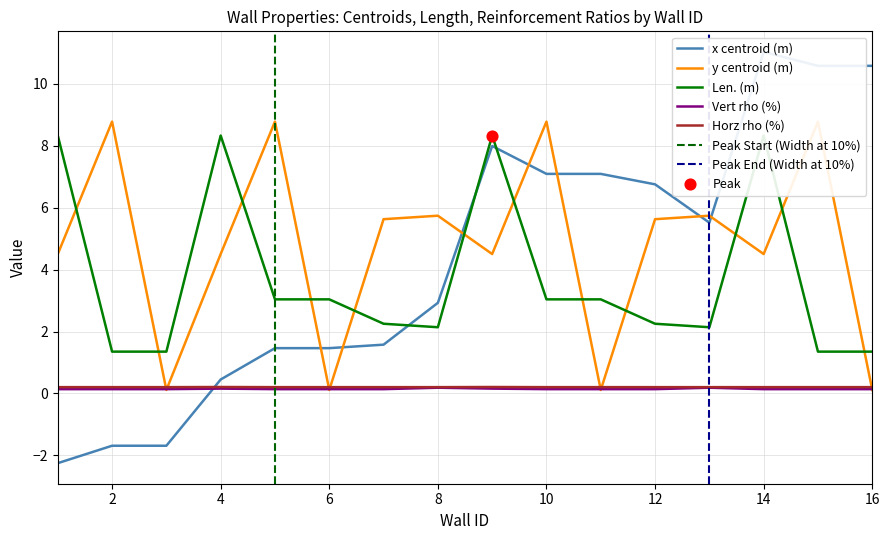

Which series has the largest Y range (max minus min)?

x centroid (m)